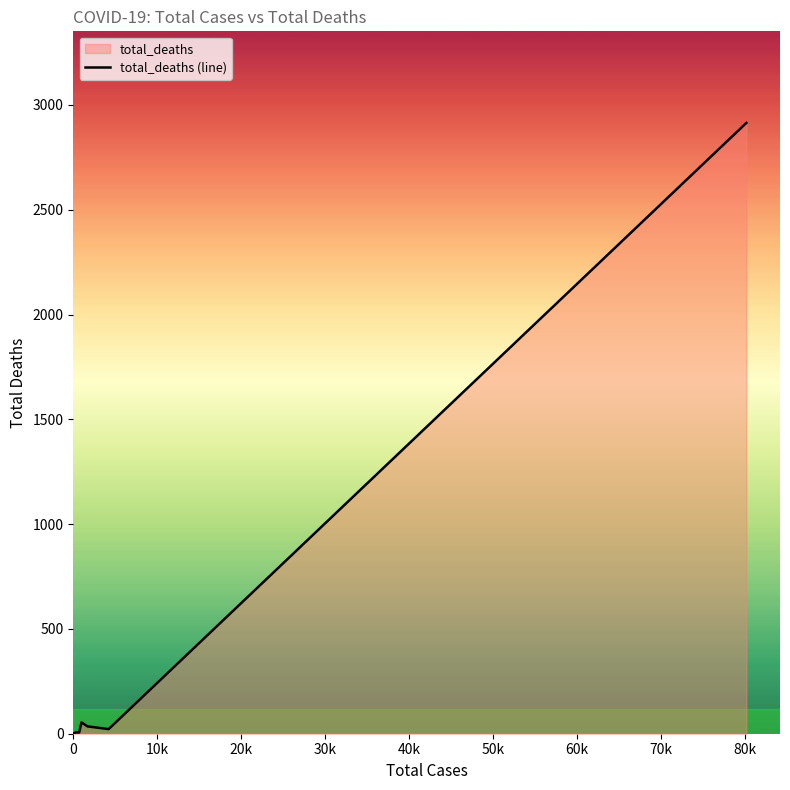

How many interior local peaks (higher than both neighbors) does the data have?

3